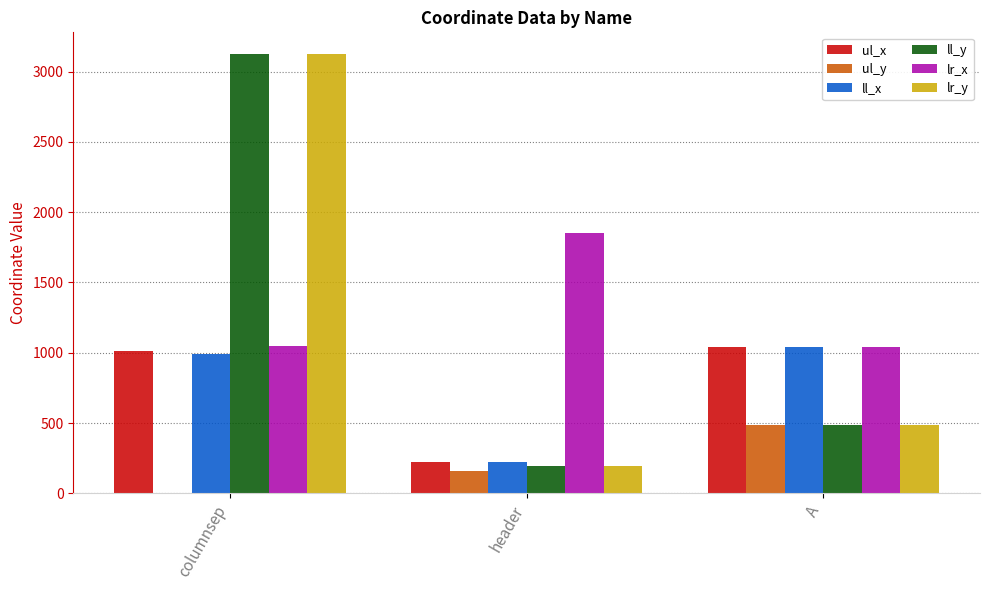

What is the greatest value displayed?

3123